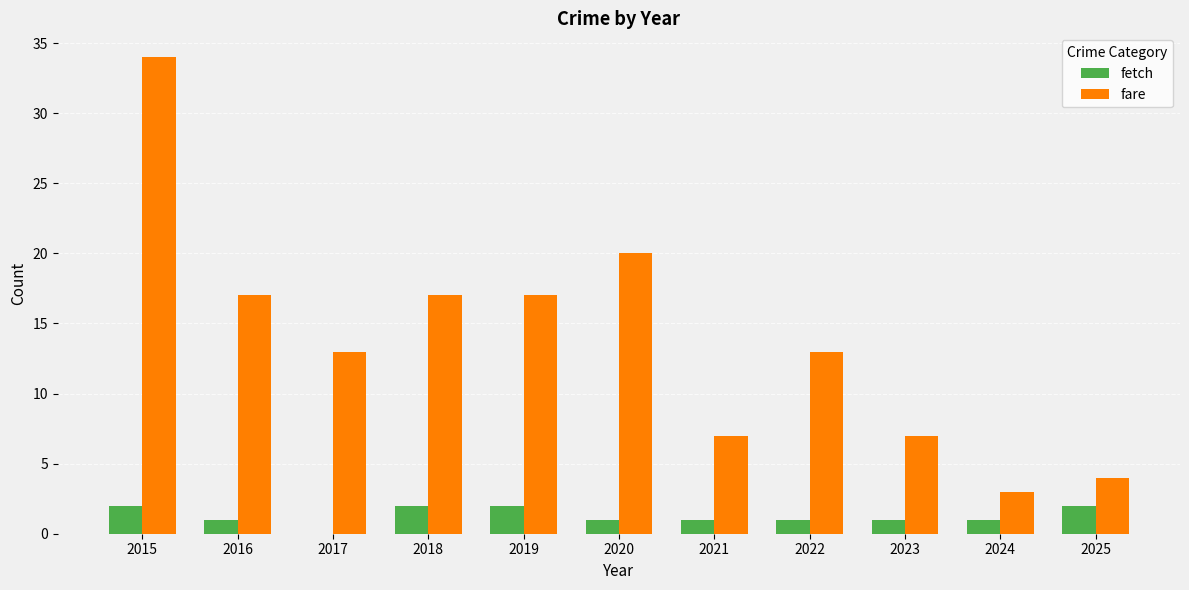

What is the greatest value displayed?

34